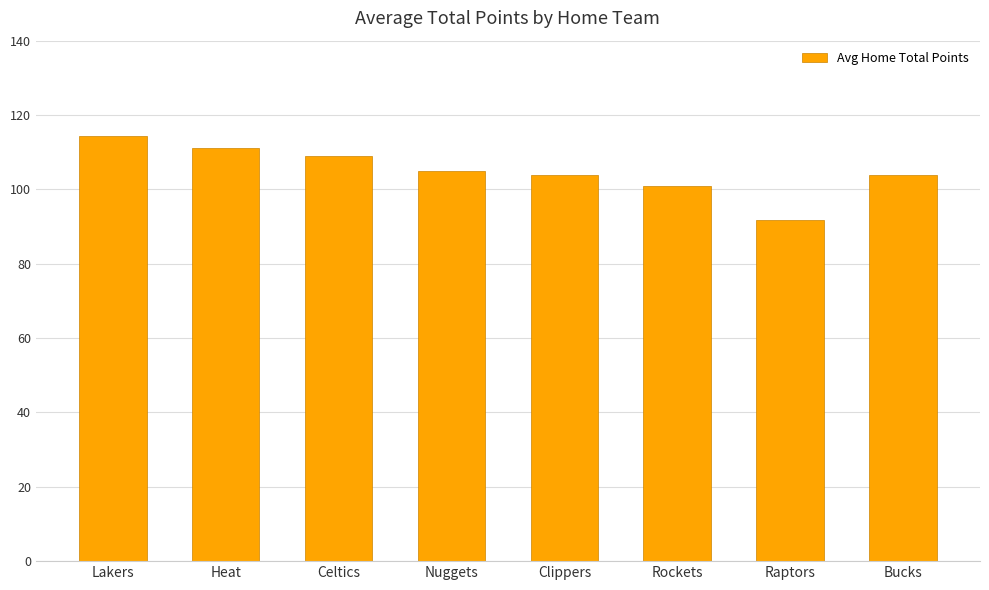

Is it true that the value at Rockets is 133.1?

False